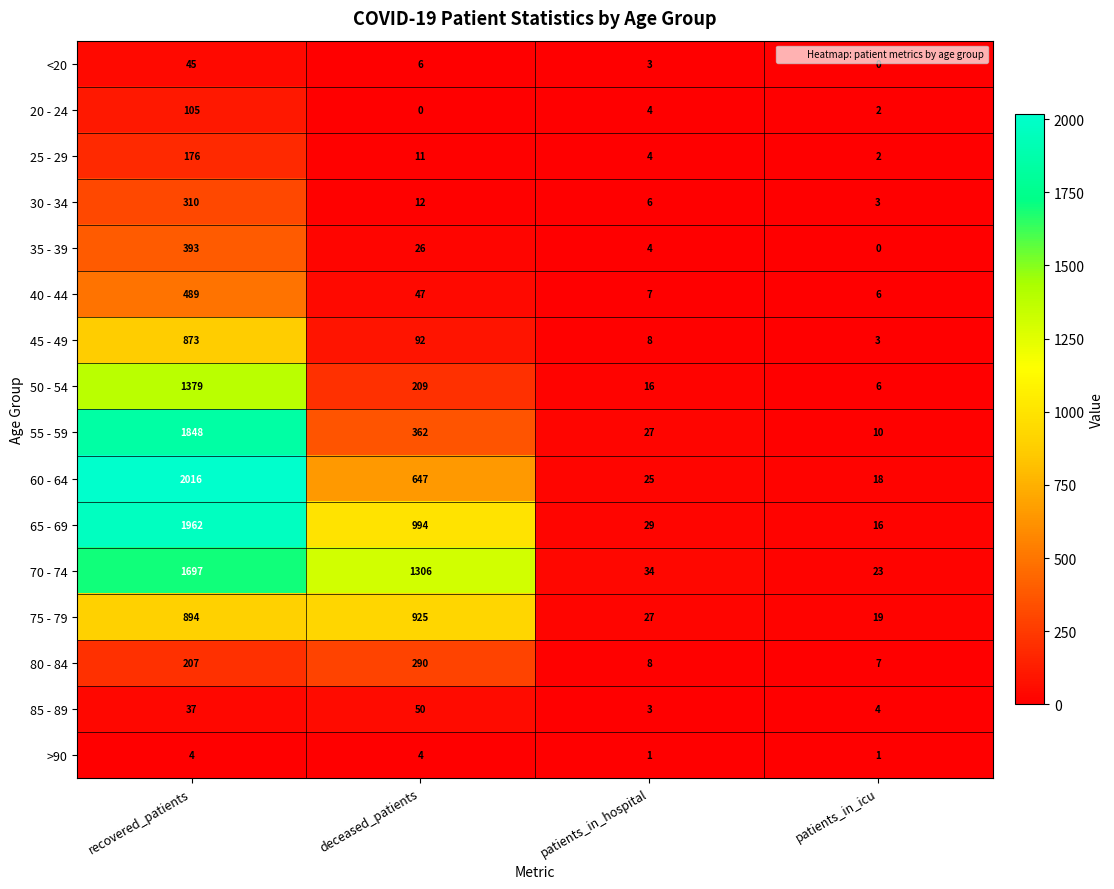

Which series has the largest total across all categories?

70 - 74